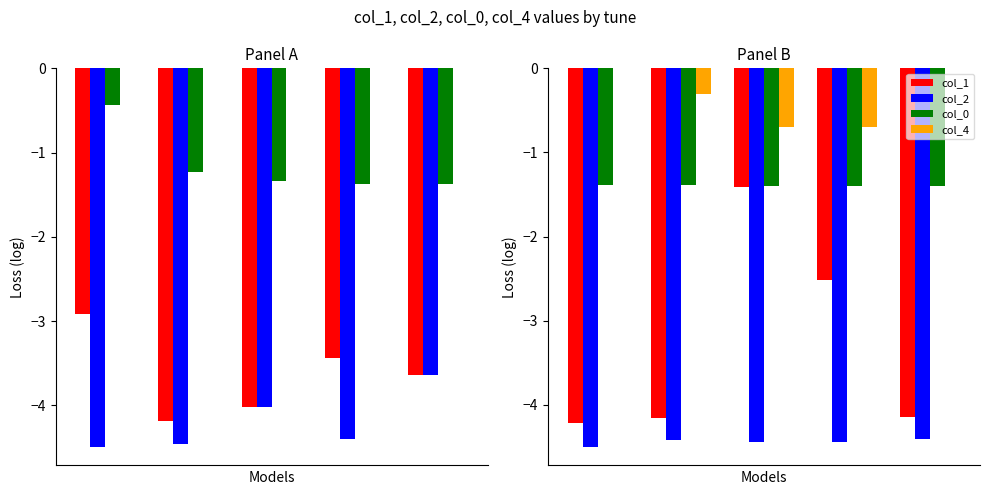

What are all the series names shown in the legend?

col_1, col_2, col_0, col_4